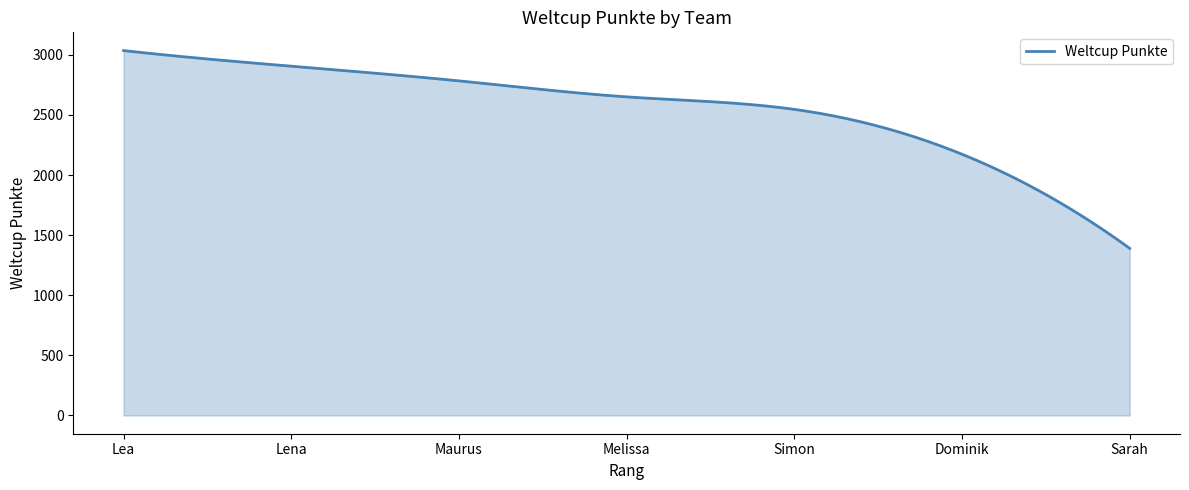

What is the minimum value shown in the chart?

1390.0